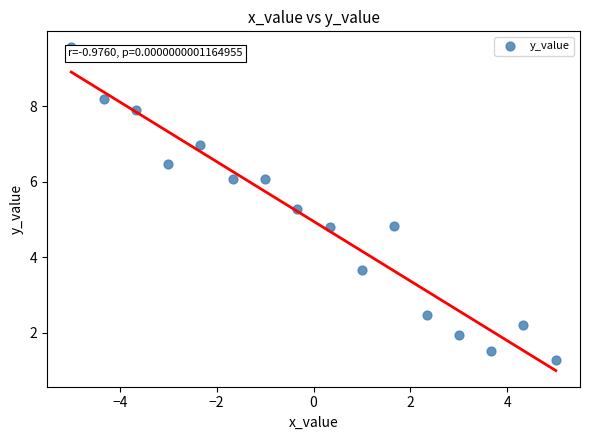

What is the range of X values (max minus min)?

10.0